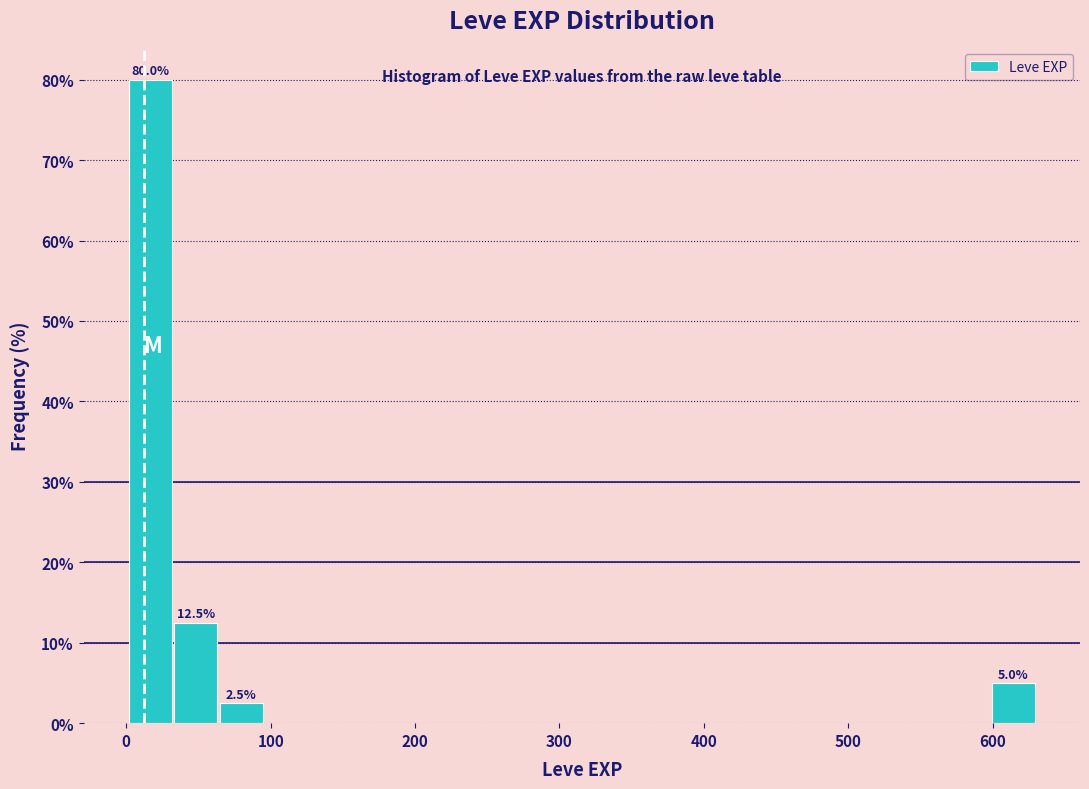

Read against the x-axis, roughly where is the centre of the tallest bar?

20